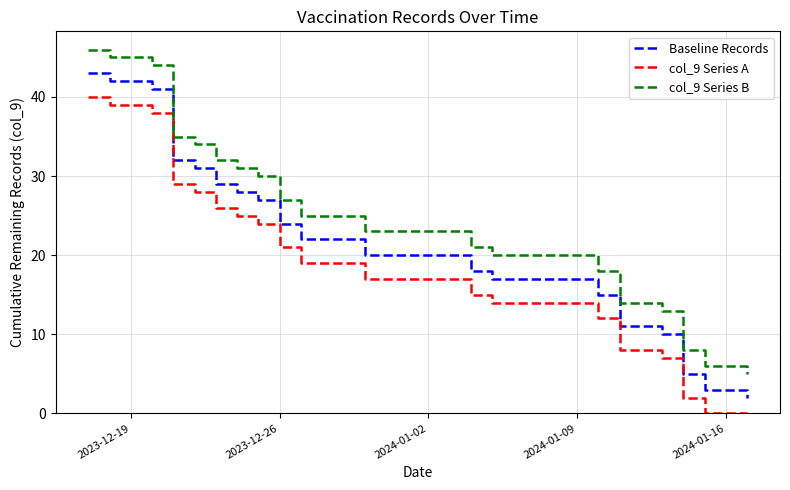

What are all the series names shown in the legend?

Baseline Records, col_9 Series A, col_9 Series B